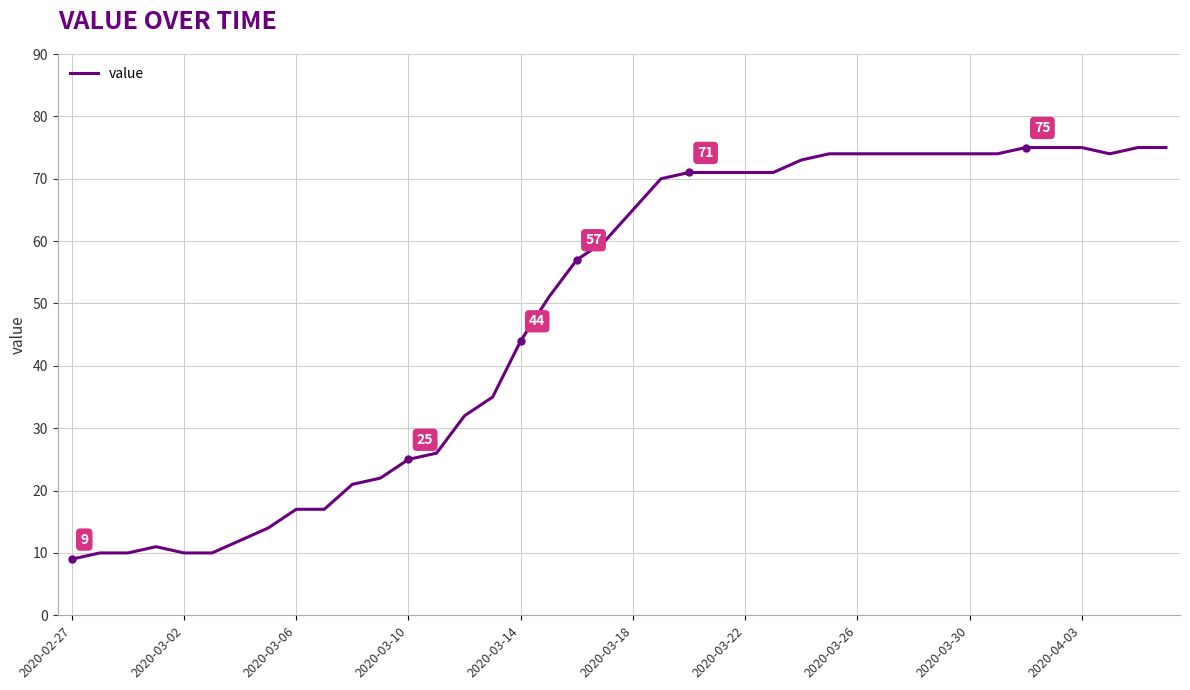

What is the smallest value displayed?

9